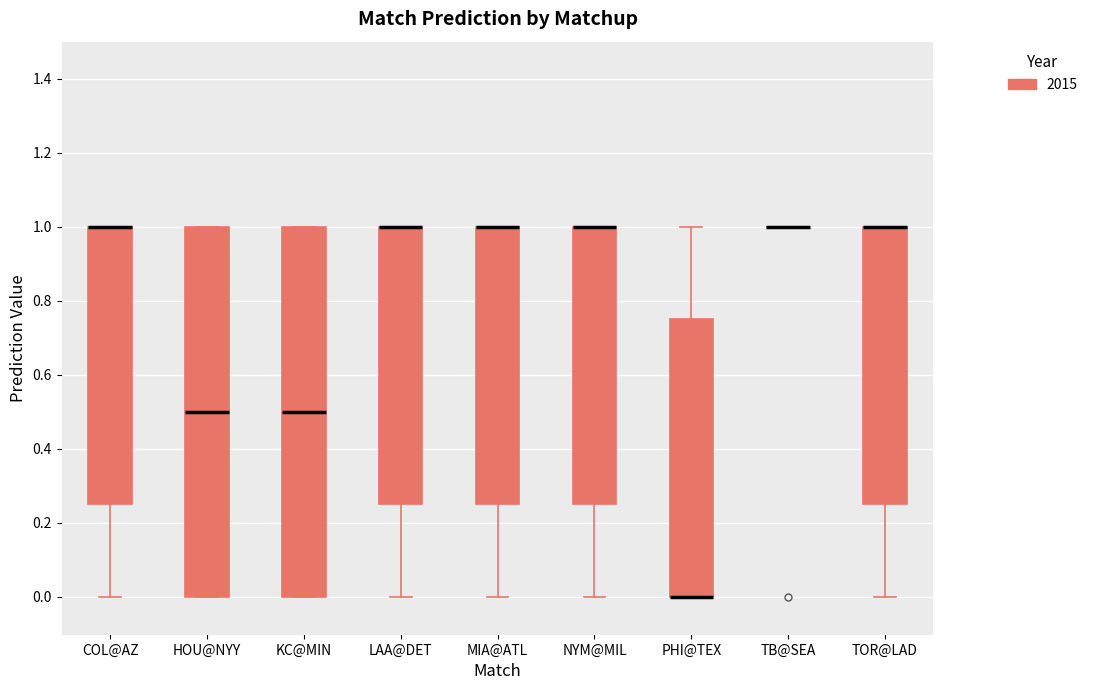

Reading left to right, transcribe this box plot: for each box, give where its median line is, the range the box spans, and where its two whiskers end, as read against the y-axis. The values are not printed on the chart, so give them approximately, as read against the axis.

COL@AZ: median 1.00 (drawn on the box's upper edge), box 0.26 to 1.00, whiskers 0.00 to 1.00
HOU@NYY: median 0.50, box 0.00 to 1.00, whiskers 0.00 to 1.00
KC@MIN: median 0.50, box 0.00 to 1.00, whiskers 0.00 to 1.00
LAA@DET: median 1.00 (drawn on the box's upper edge), box 0.26 to 1.00, whiskers 0.00 to 1.00
MIA@ATL: median 1.00 (drawn on the box's upper edge), box 0.26 to 1.00, whiskers 0.00 to 1.00
NYM@MIL: median 1.00 (drawn on the box's upper edge), box 0.26 to 1.00, whiskers 0.00 to 1.00
PHI@TEX: median 0.00 (drawn on the box's lower edge), box 0.00 to 0.76, whiskers 0.00 to 1.00
TB@SEA: box collapsed to a line at 1.00, whiskers 1.00 to 1.00
TOR@LAD: median 1.00 (drawn on the box's upper edge), box 0.26 to 1.00, whiskers 0.00 to 1.00